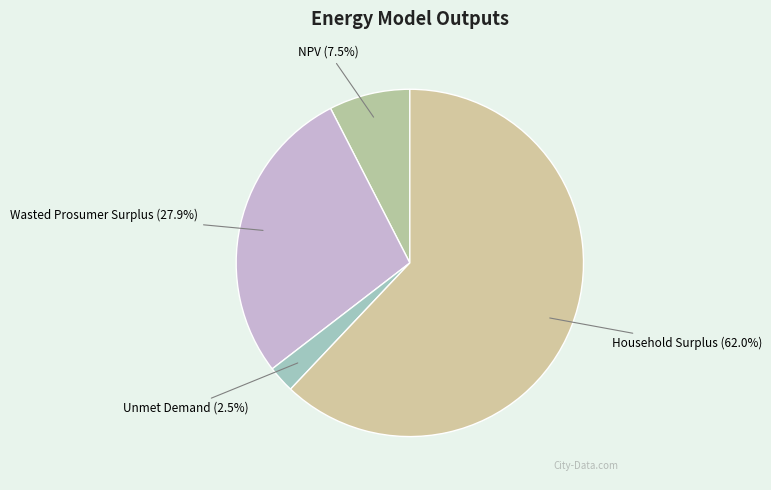

To the nearest percent, what is the average slice percentage?

25%